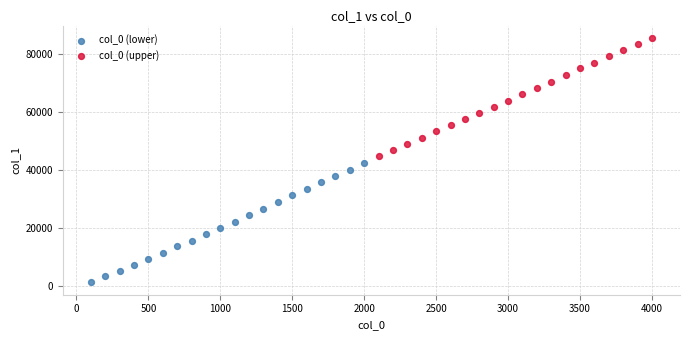

What are all the series names shown in the legend?

col_0 (lower), col_0 (upper)